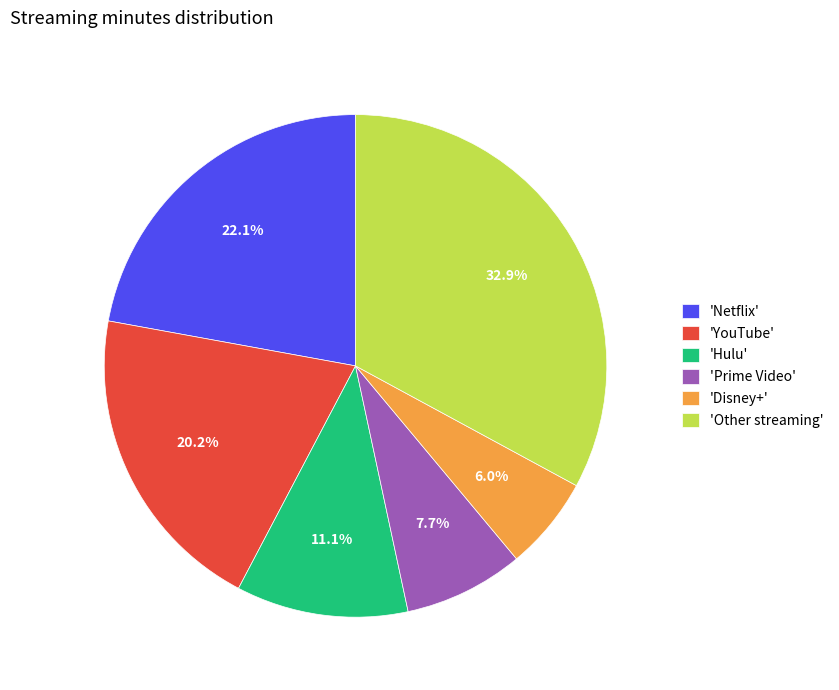

Does 'Other streaming' account for over 50% of the chart?

No